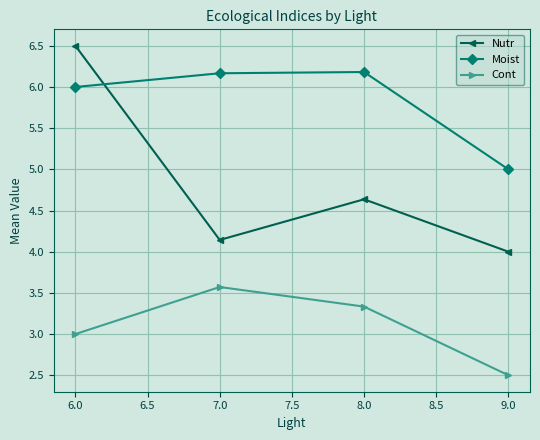

Rank the series by their maximum value, from lowest to highest.

Cont, Moist, Nutr